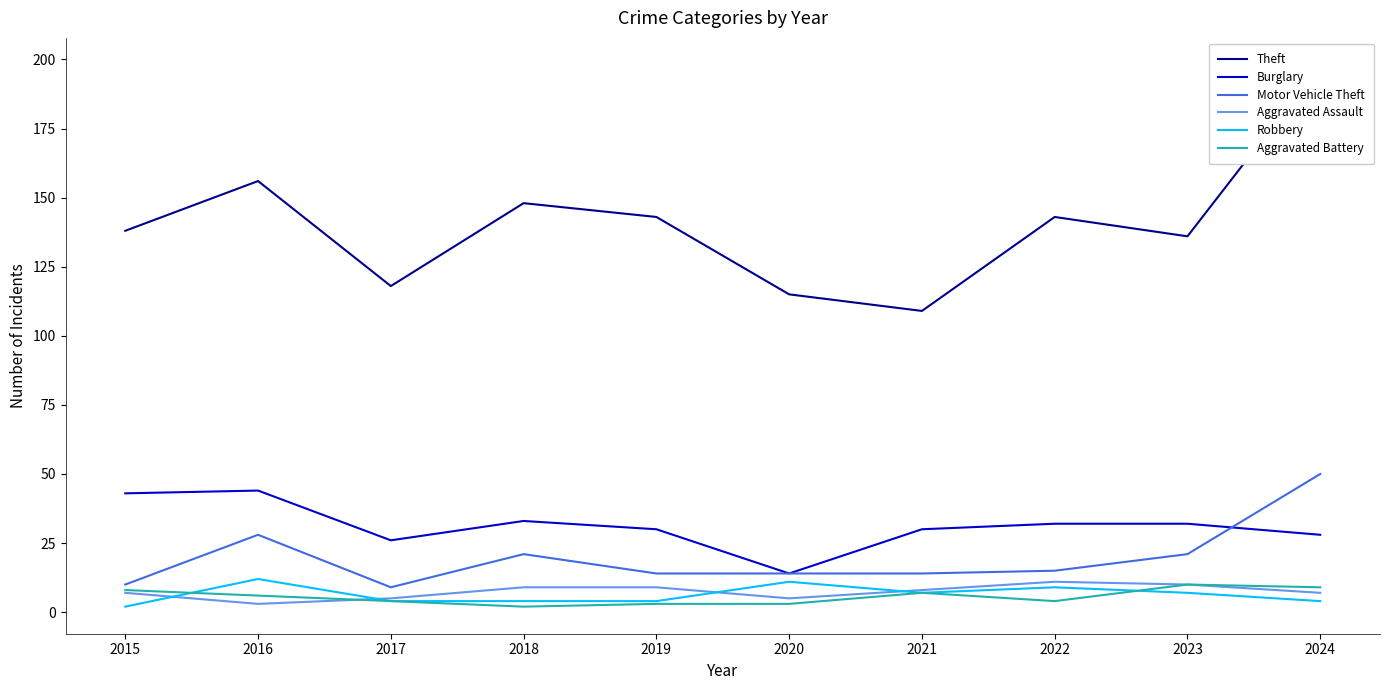

Where is Theft nearest to the value 153?

2016